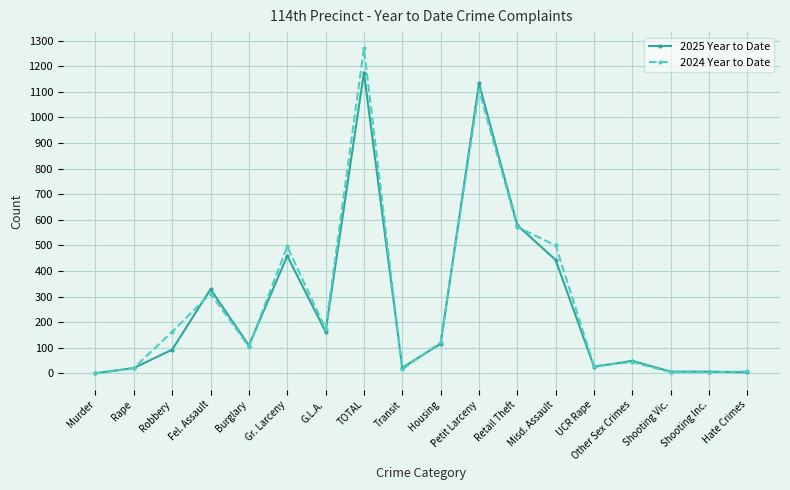

Where is 2025 Year to Date nearest to the value 588?

Retail Theft